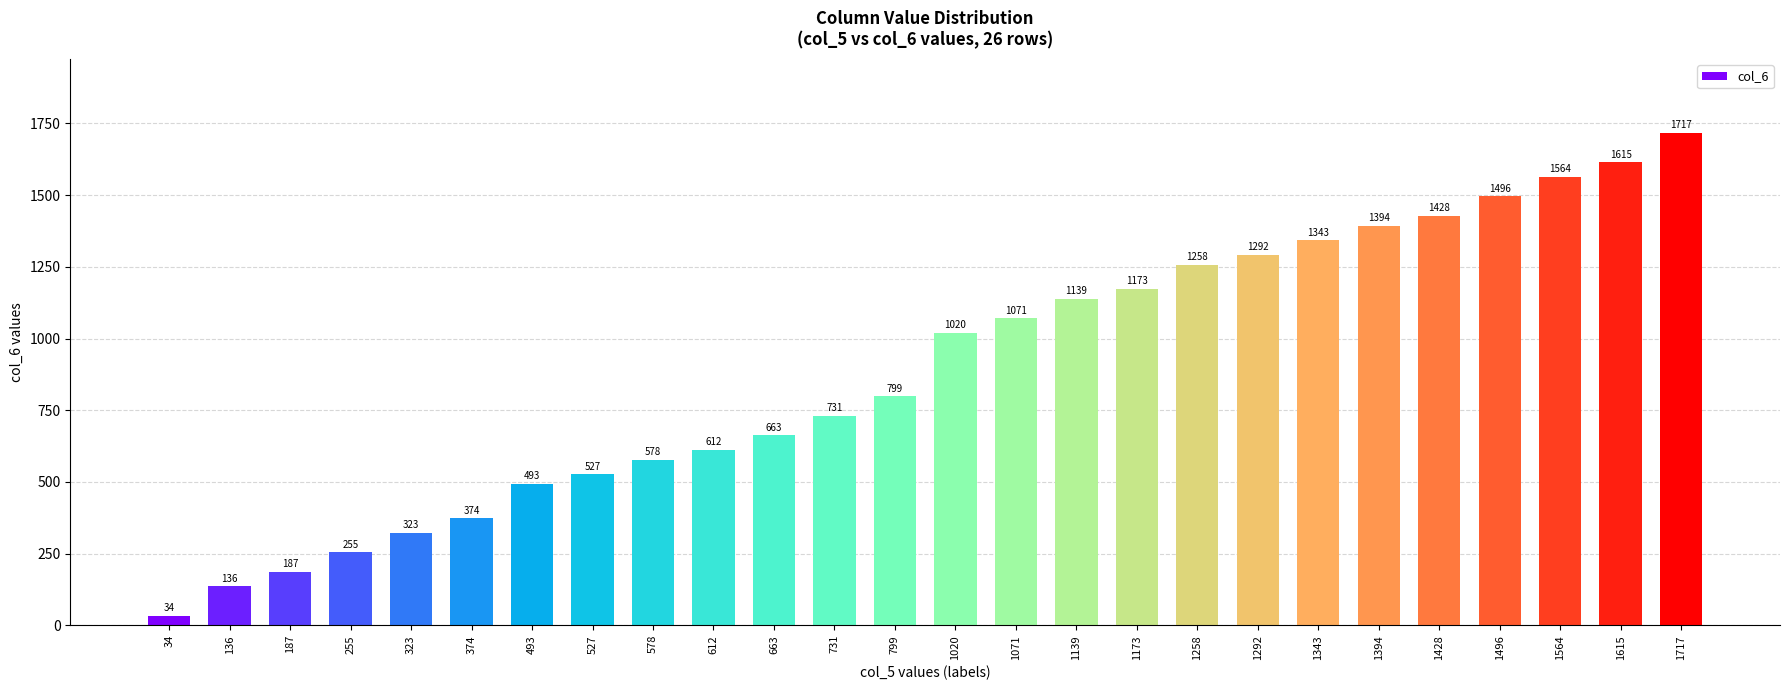

What value does the data have at 663?

663